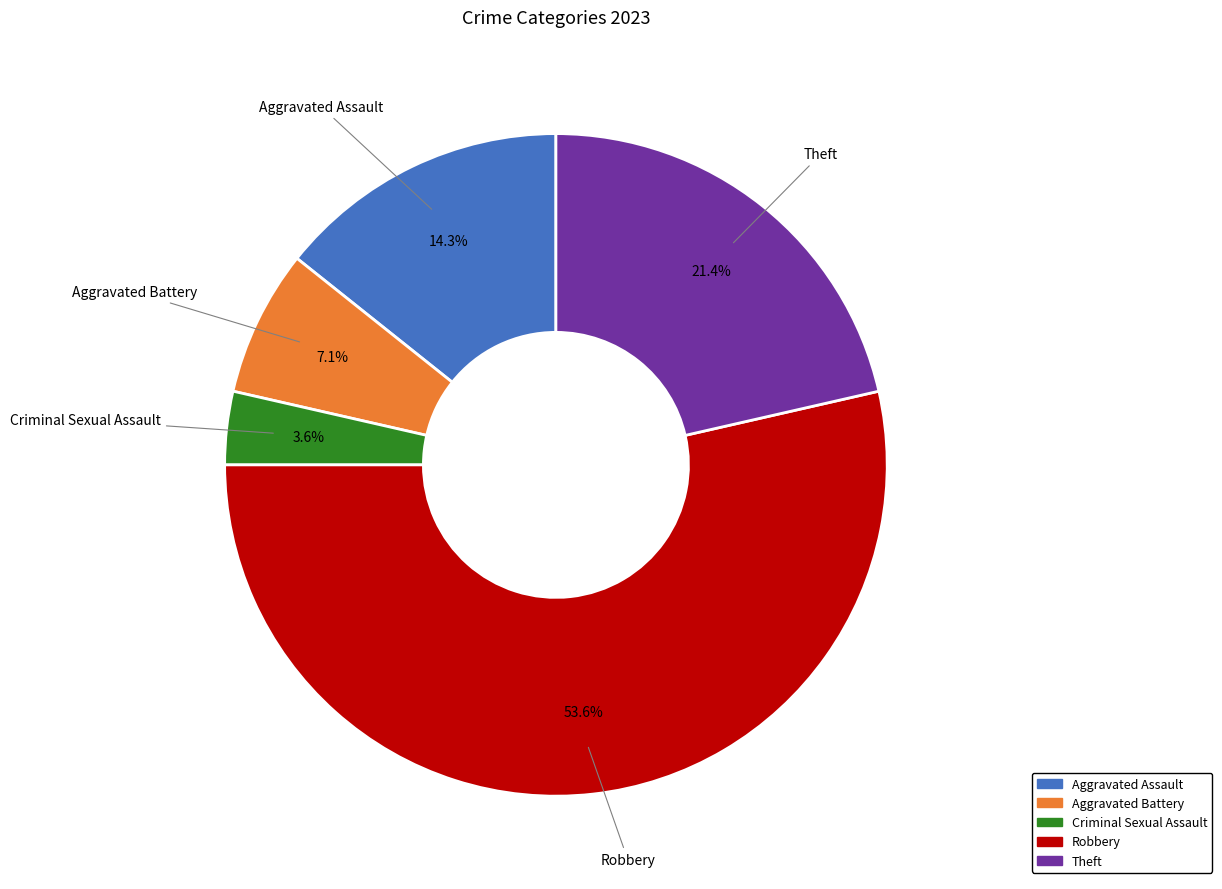

What percentage do Robbery and Aggravated Assault together represent?

67.9%